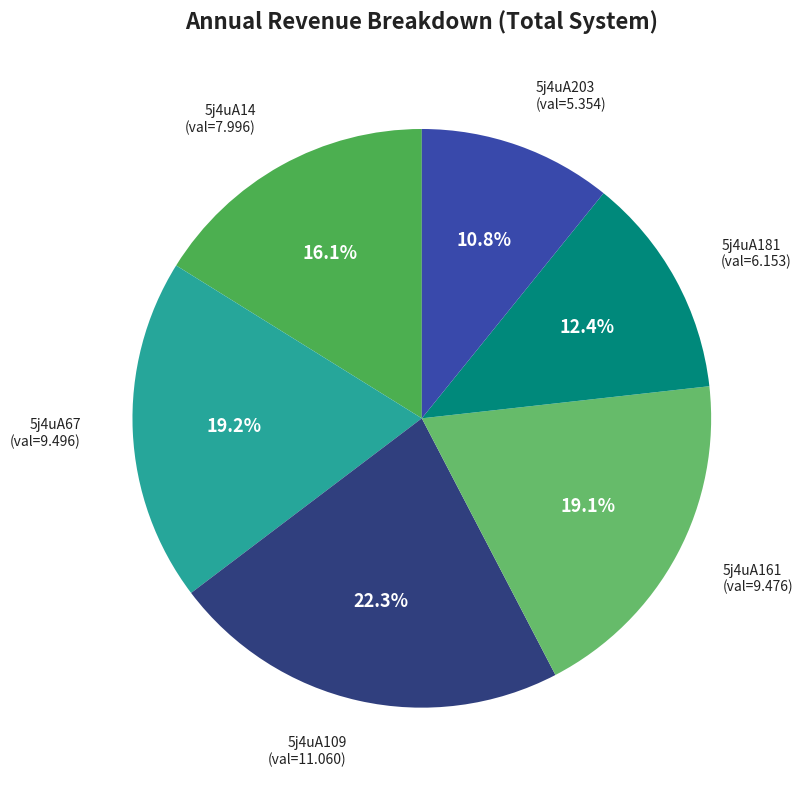

What percentage do 5j4uA109 and 5j4uA181 together represent?

34.7%